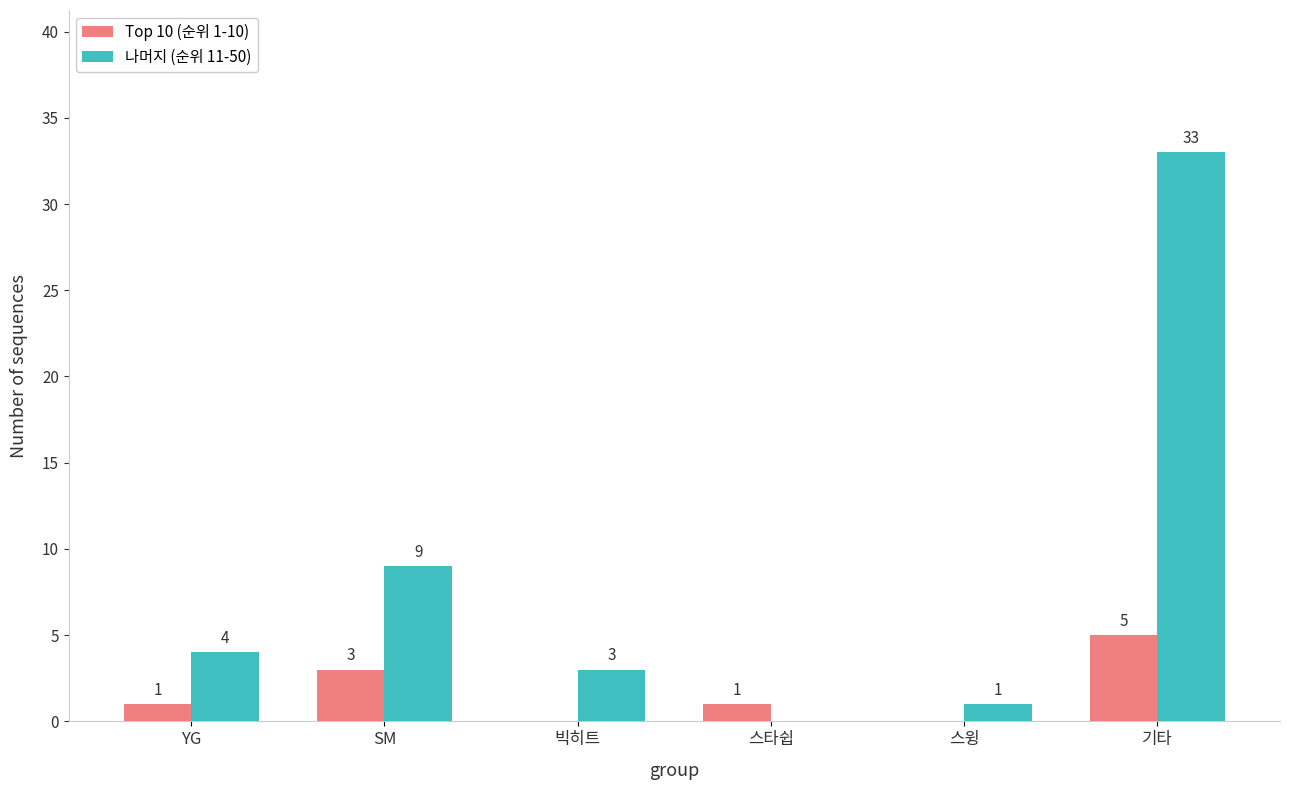

How many groups of bars are there?

6